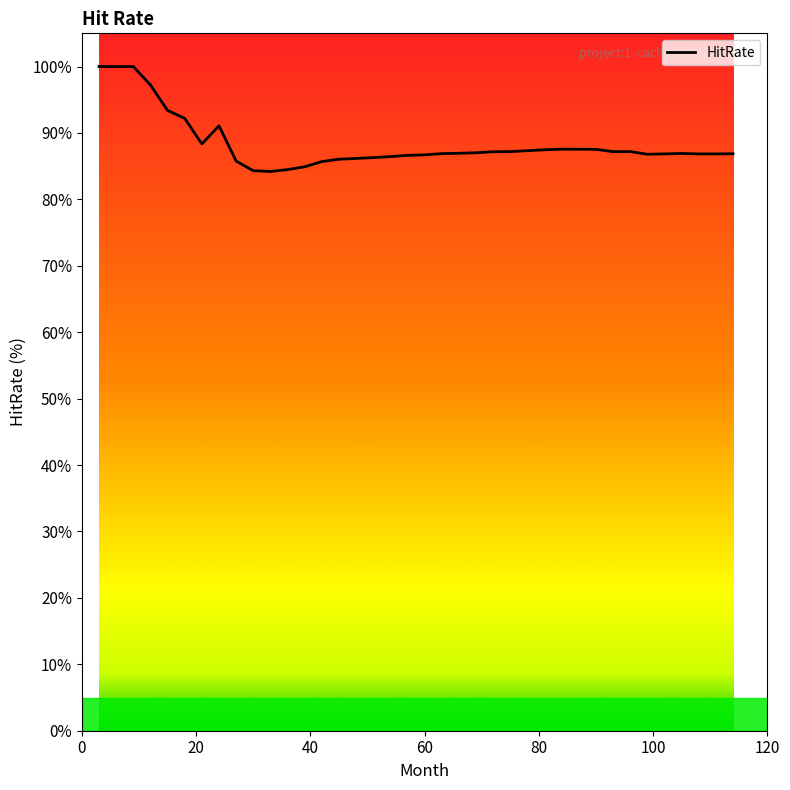

What is the difference between the maximum and minimum values?

15.8